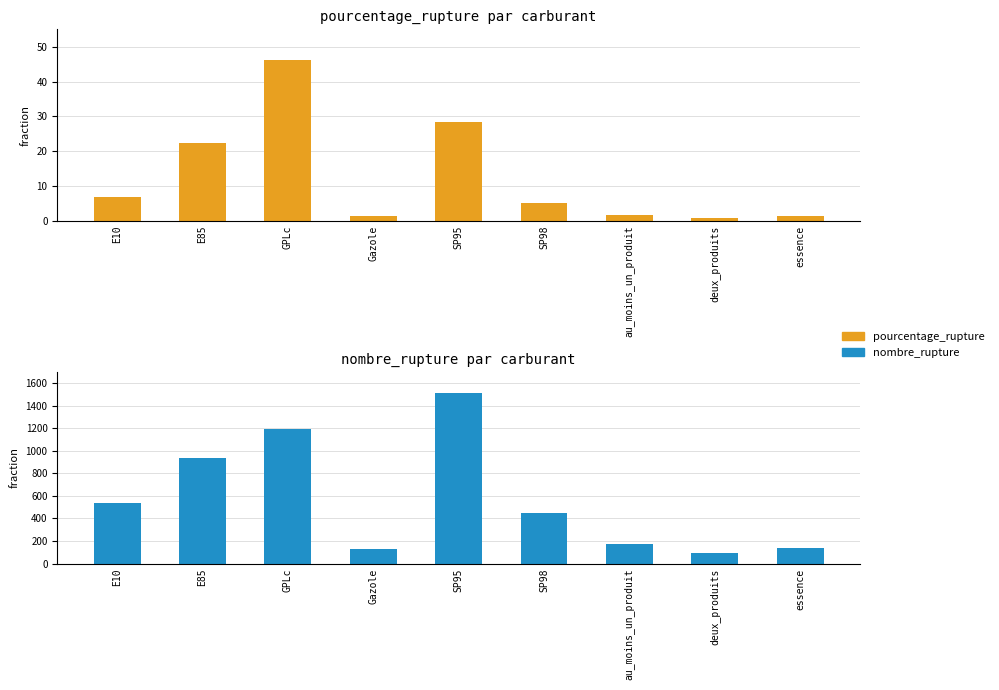

What is the difference between the pourcentage_rupture values at GPLc and SP95?

17.9